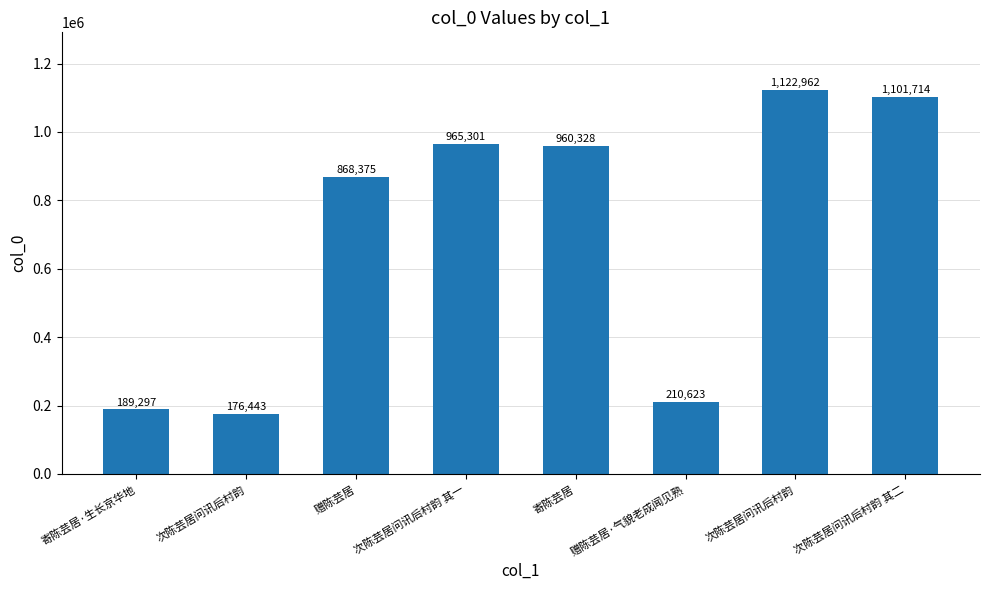

How many data points does each series have?

8